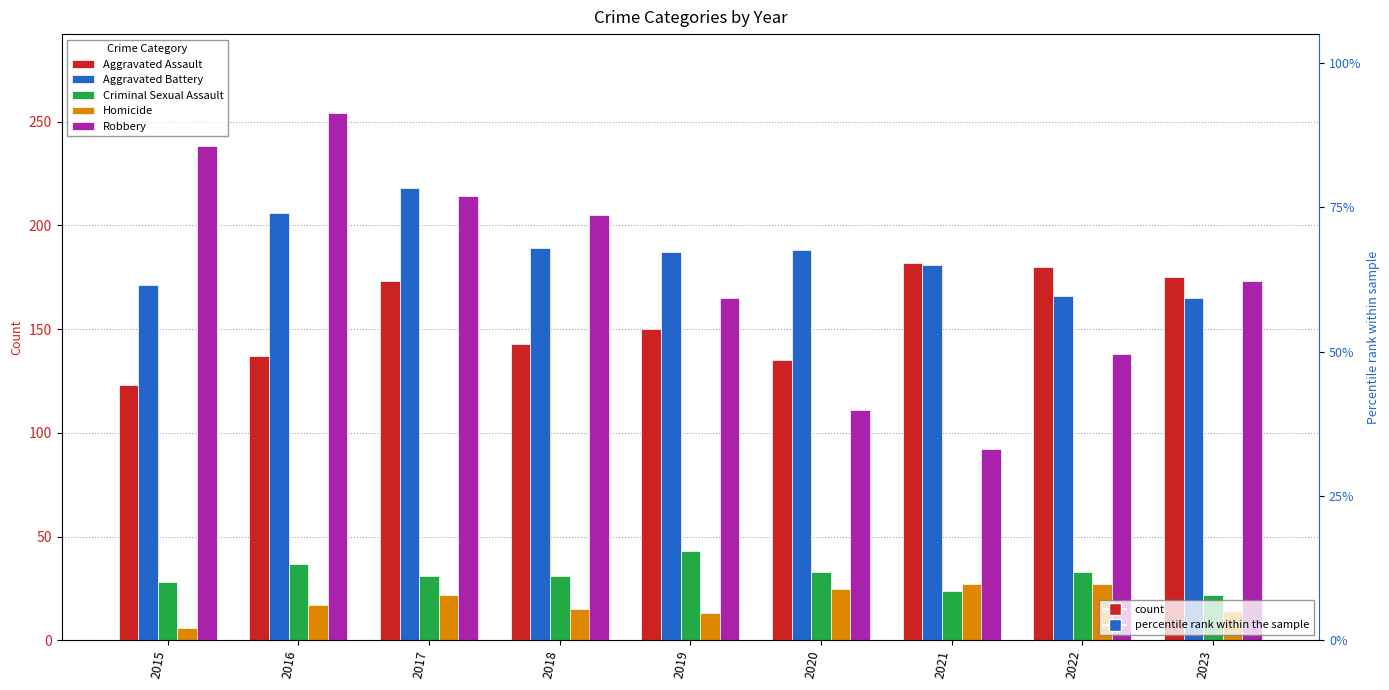

The Homicide series shows 6 at 2015. True or false?

True